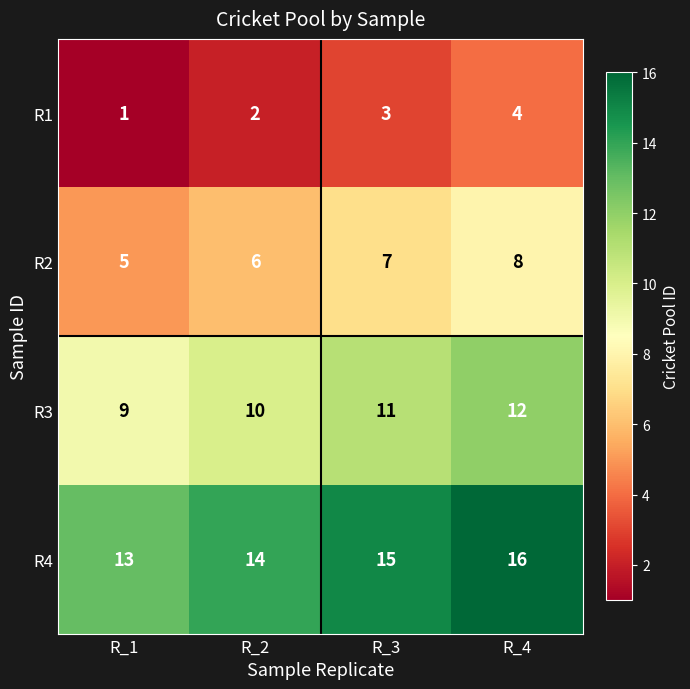

The R2 series shows 2 at R_4. True or false?

False